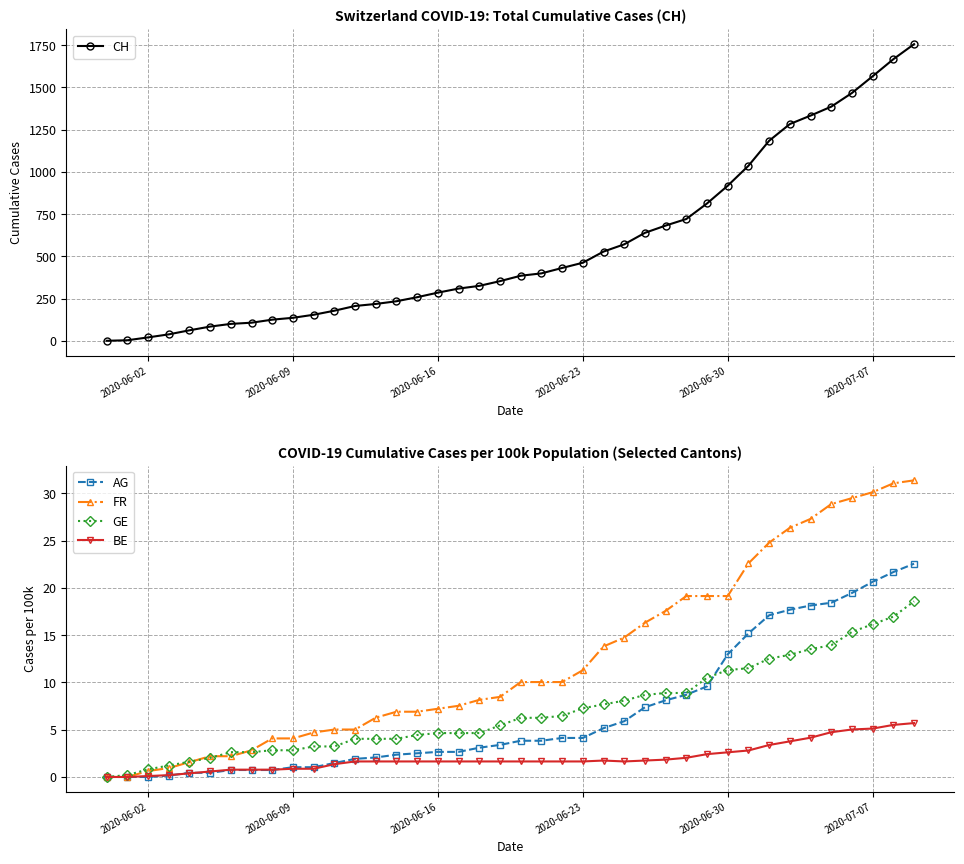

What is the maximum value for CH?

1756